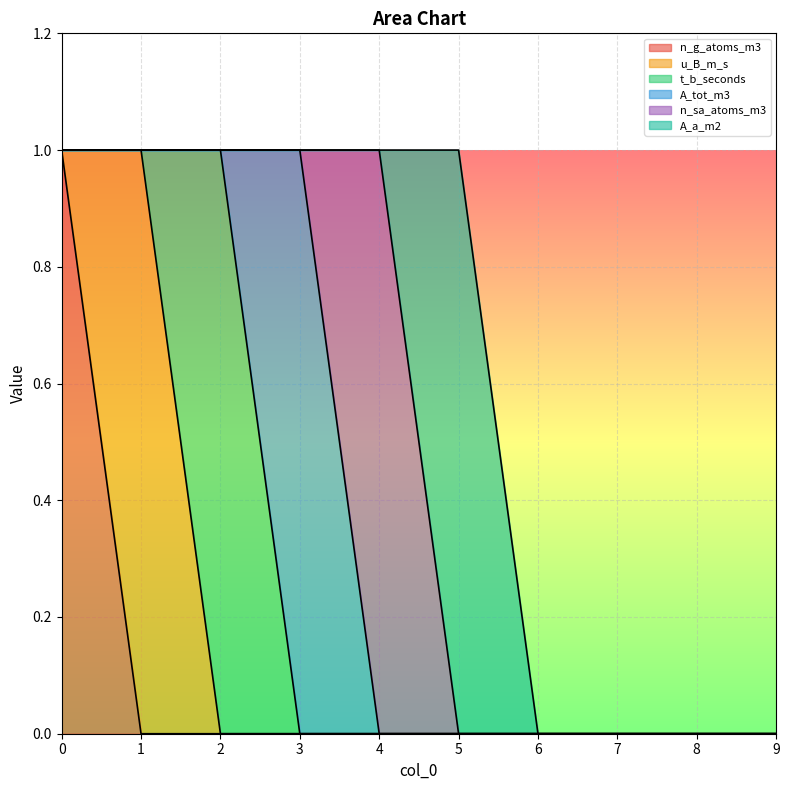

How many t_b_seconds values are between 0 and 1?

10